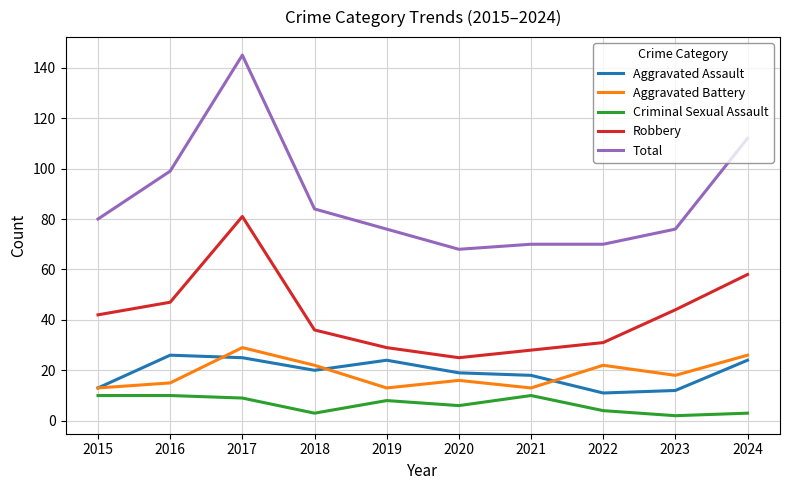

Is this an area chart (filled region under the line)?

No